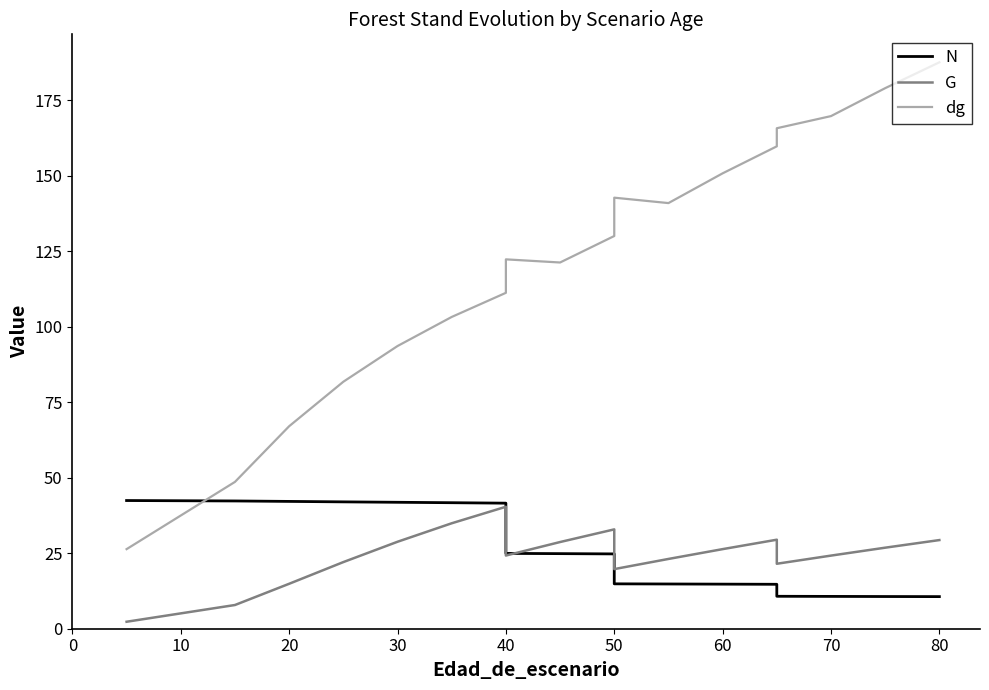

Which series has the largest total across all categories?

dg